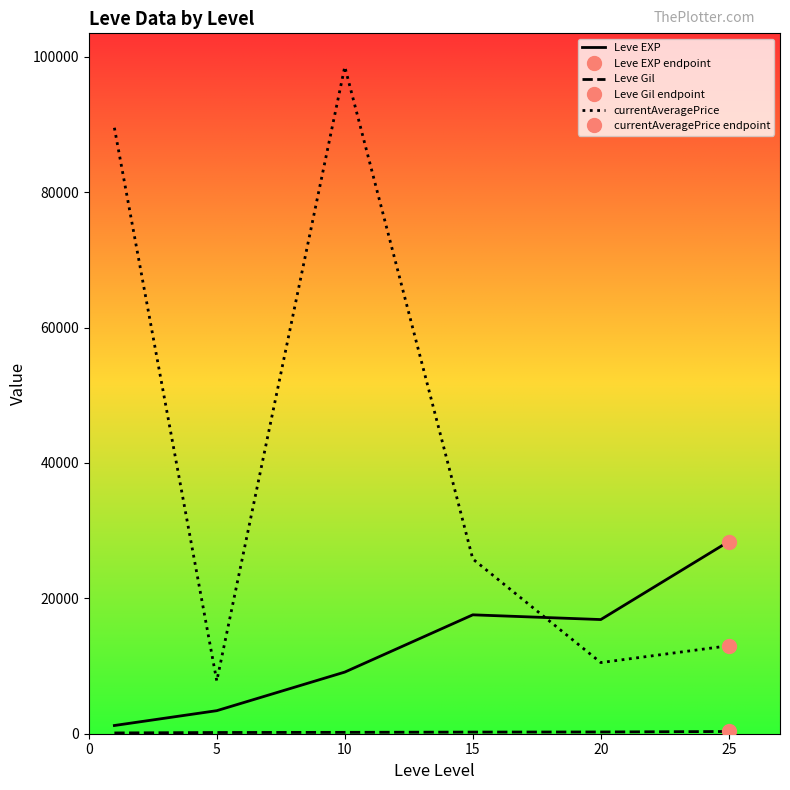

True or false: Leve Gil has a value of 241.3 at 15.

True